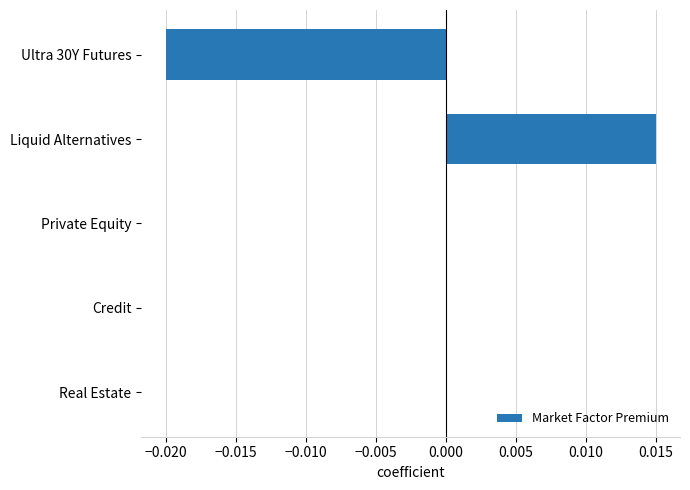

Count the number of data series in this chart.

1